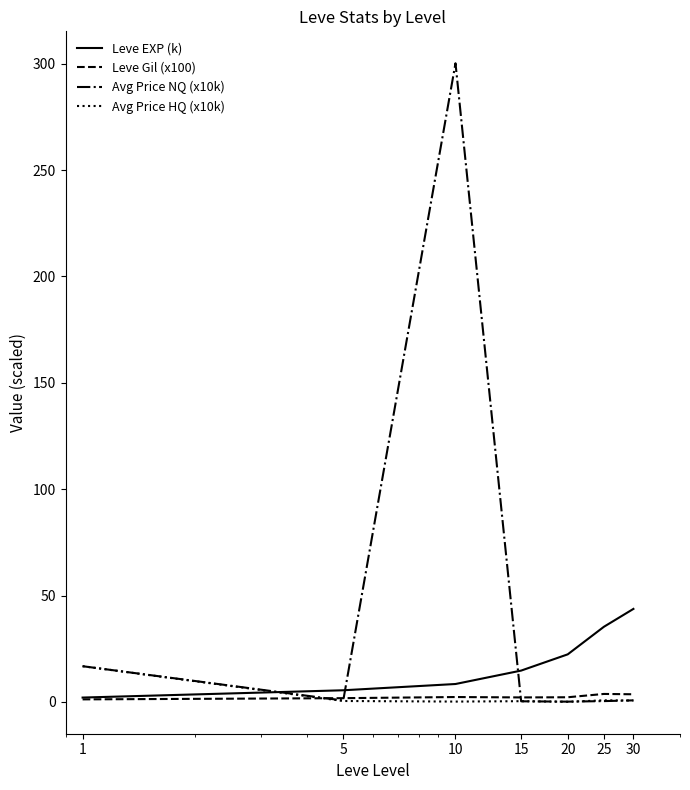

List the series in order of their peak value, highest first.

Avg Price NQ (x10k), Leve EXP (k), Avg Price HQ (x10k), Leve Gil (x100)